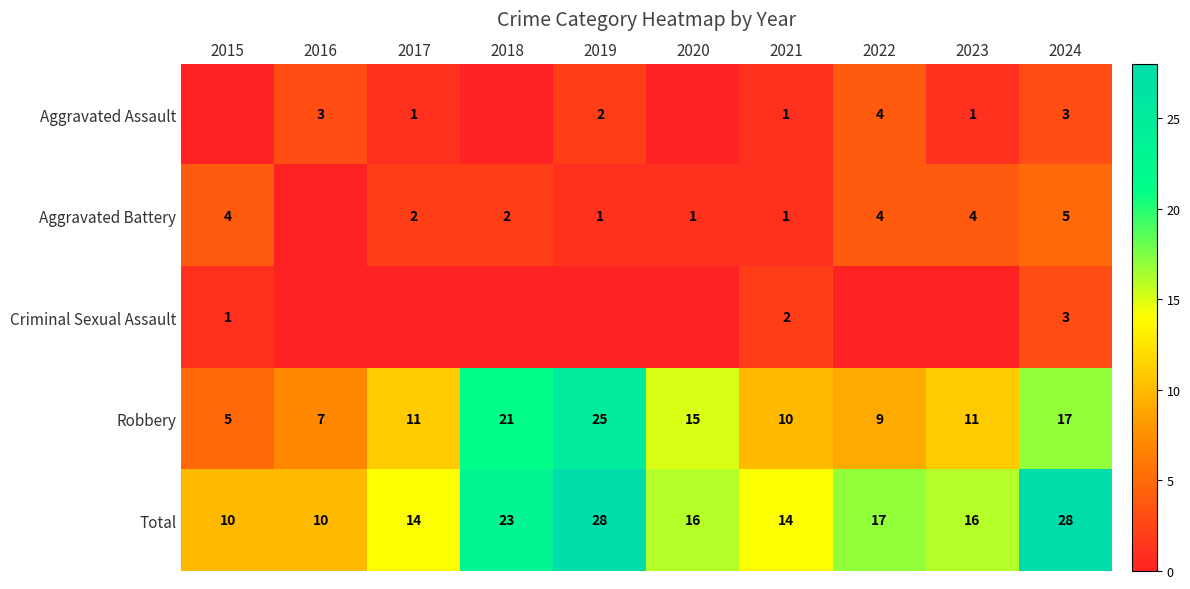

True or false: Aggravated Battery has a value of 4 at 2023.

True